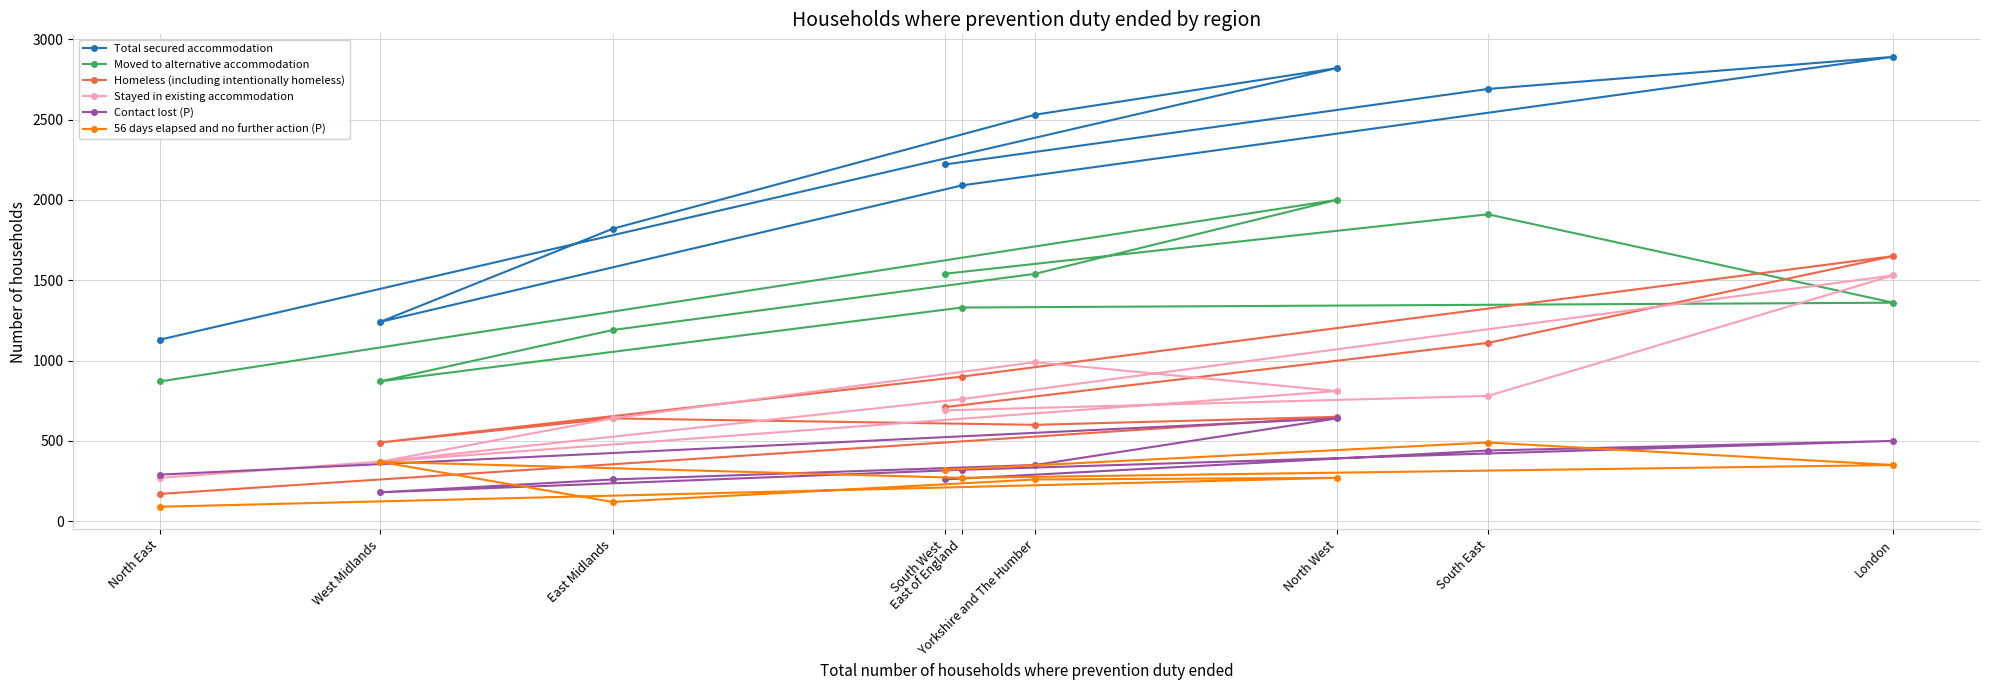

The Homeless (including intentionally homeless) series shows 711 at London. True or false?

False